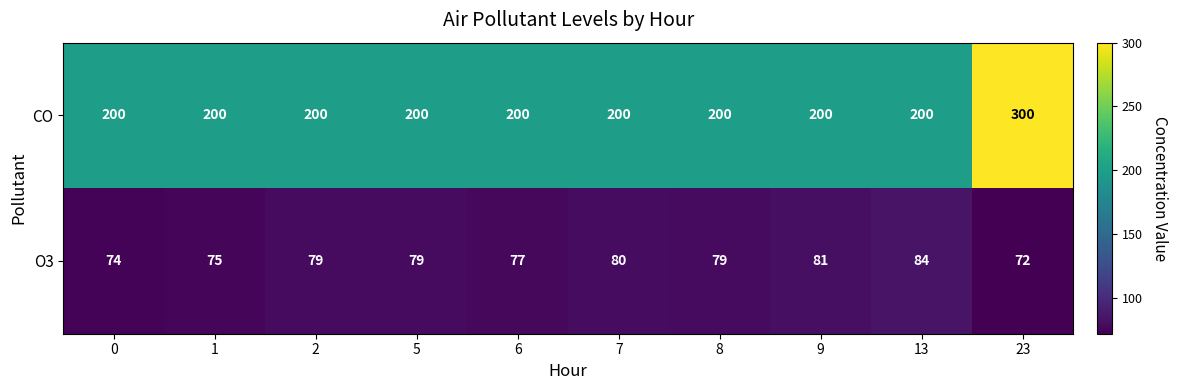

How many categories are shown in the chart?

10